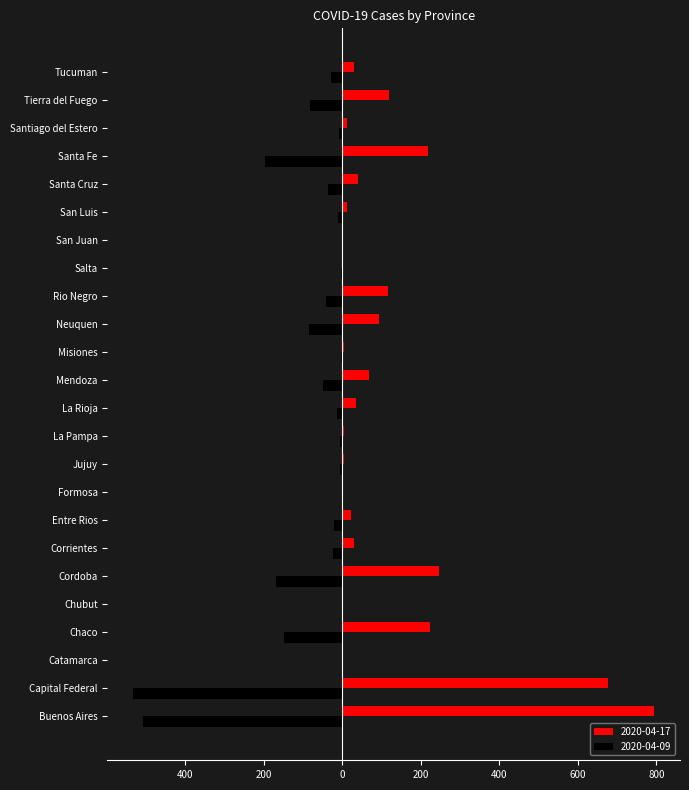

Reading left to right, what are all the values shown in this chart?

2020-04-17: 794	677	0	224	1	247	31	22	0	5	5	35	69	4	93	116	3	2	11	40	218	12	119	30
2020-04-09: -507	-532	0	-149	0	-169	-24	-21	0	-5	-5	-14	-49	-3	-84	-42	-3	-1	-11	-37	-197	-9	-83	-29